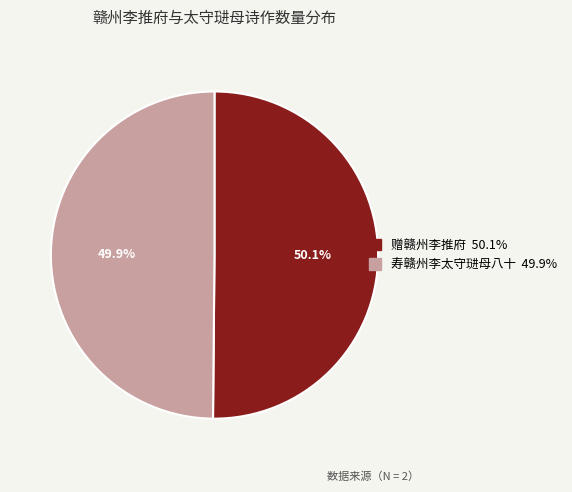

Is it true that 赠赣州李推府 is 50% of the pie?

True